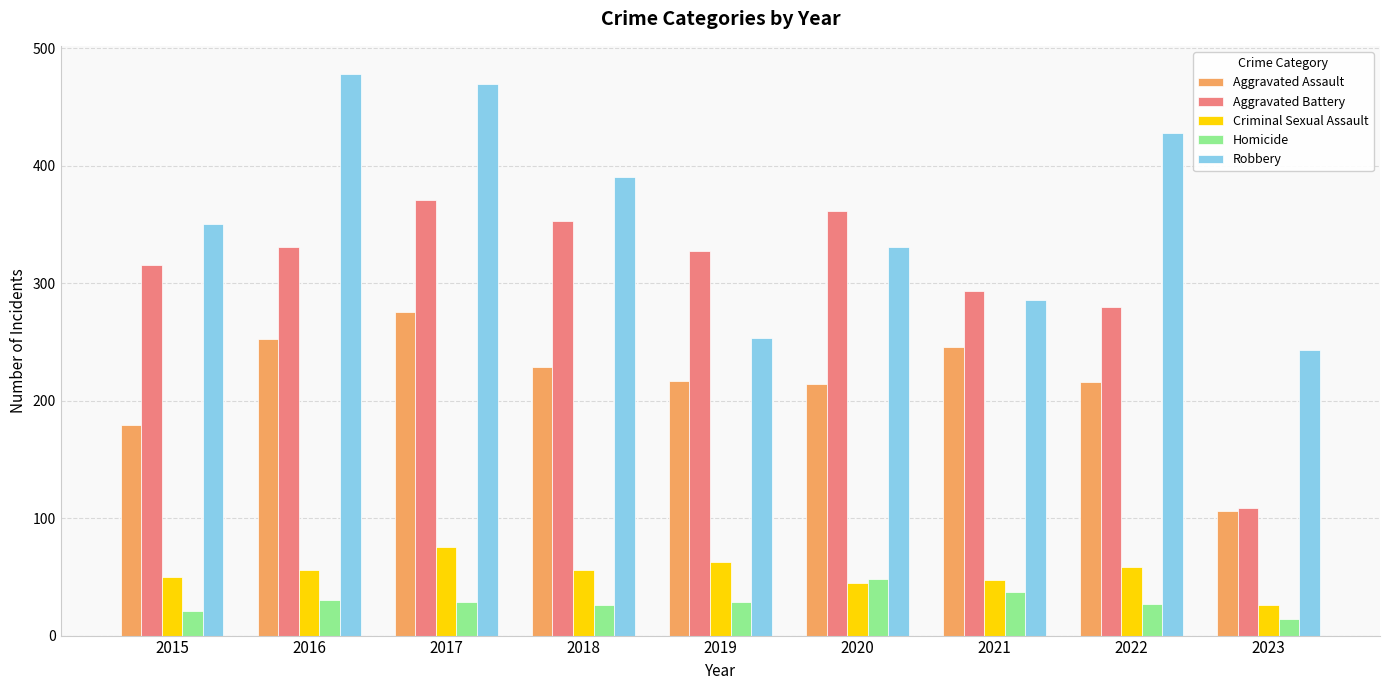

List the series in order of their peak value, lowest first.

Homicide, Criminal Sexual Assault, Aggravated Assault, Aggravated Battery, Robbery